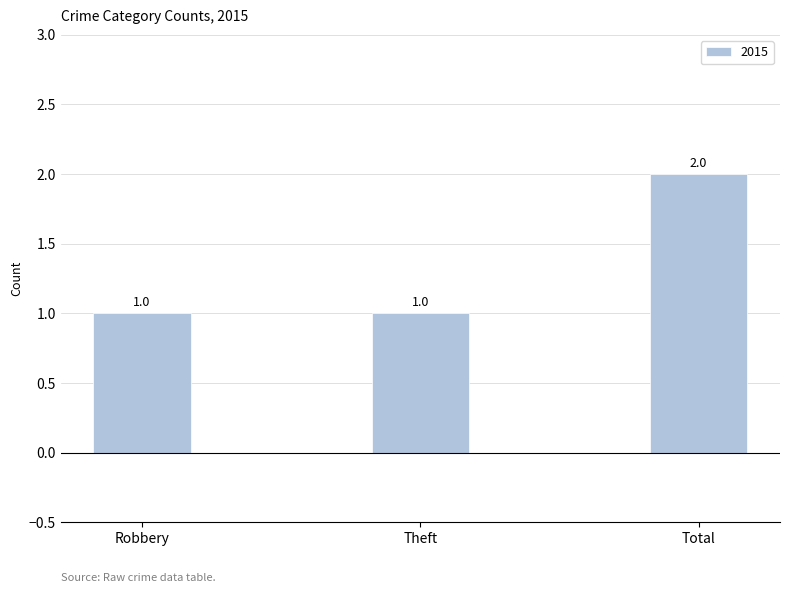

Which label corresponds to the largest value in the chart?

Total